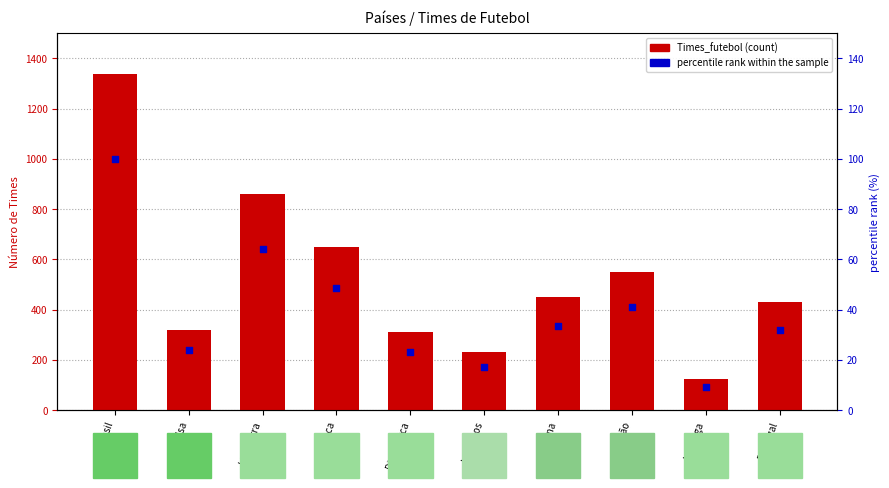

Which series reaches the minimum Y coordinate?

percentile rank within the sample